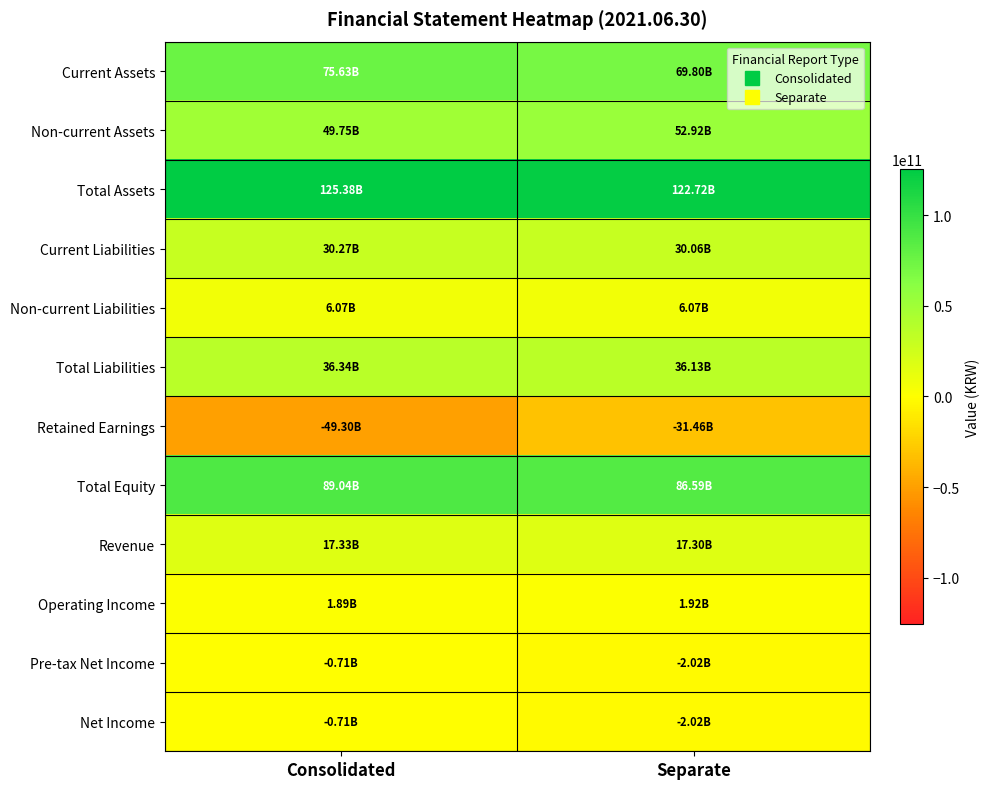

Which has a higher value, Consolidated or Separate?

Consolidated